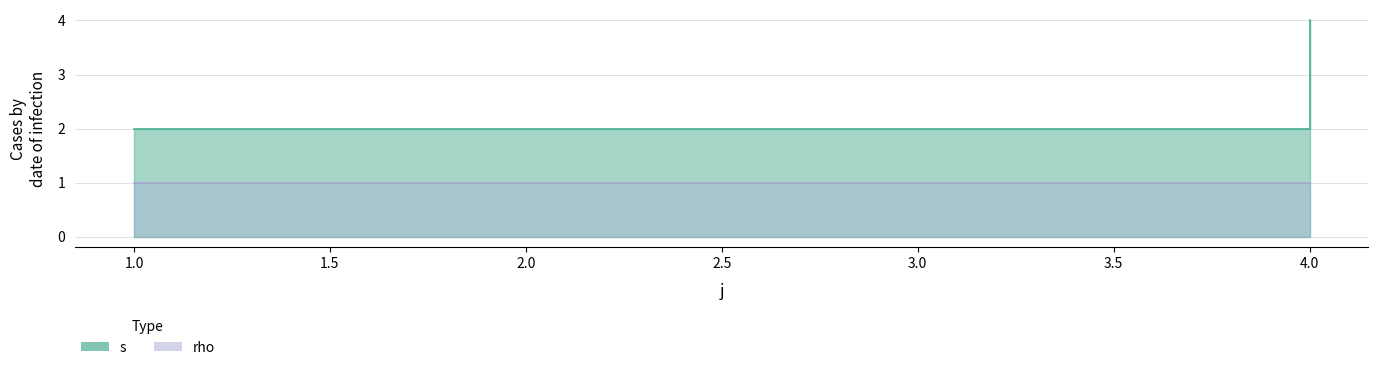

Reading left to right, extract all data points from this chart.

2	2	4